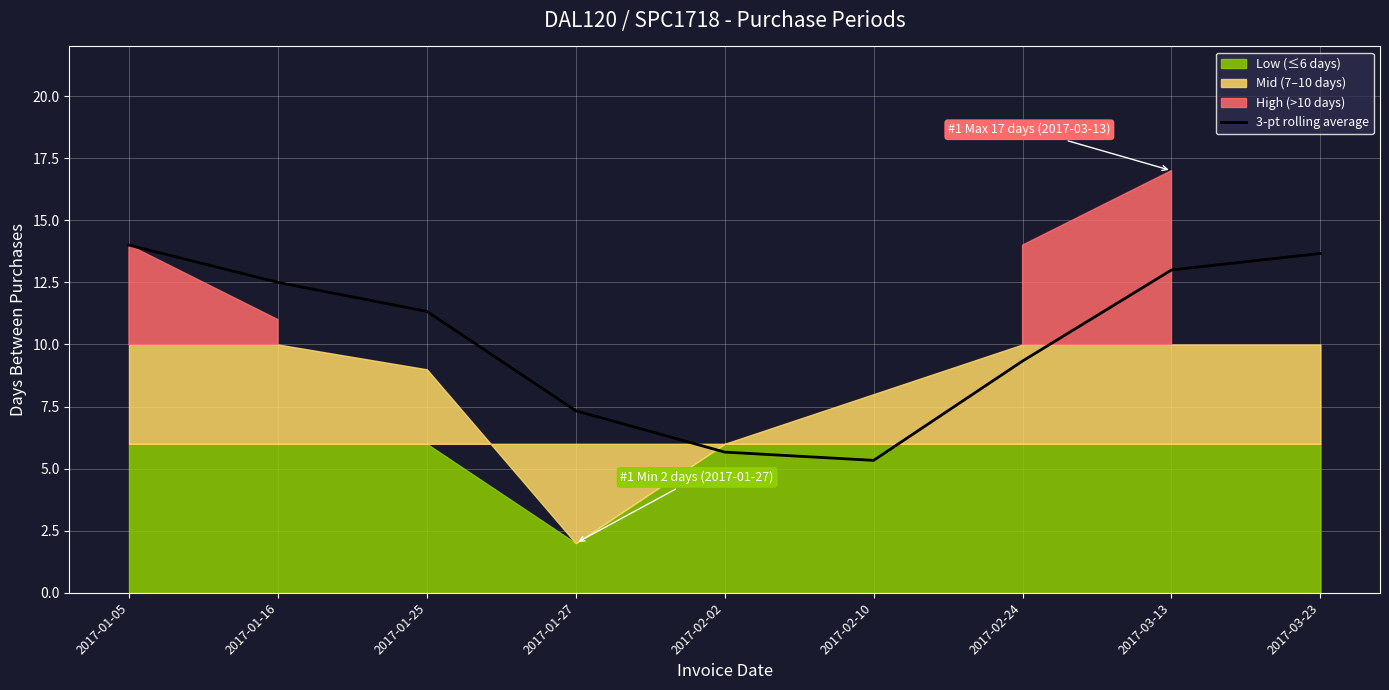

At which label does 3-pt rolling average first exceed 11?

2017-01-05